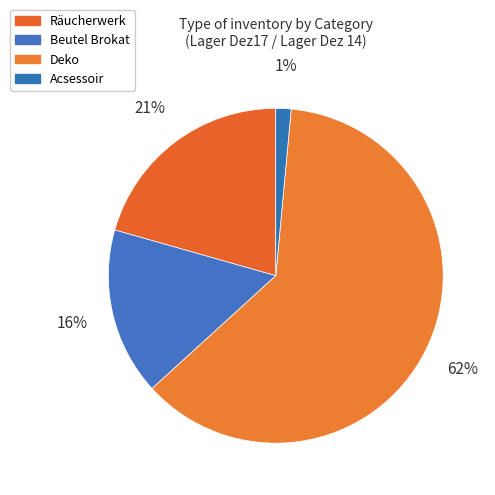

What is the smallest slice in the pie chart?

Acsessoir